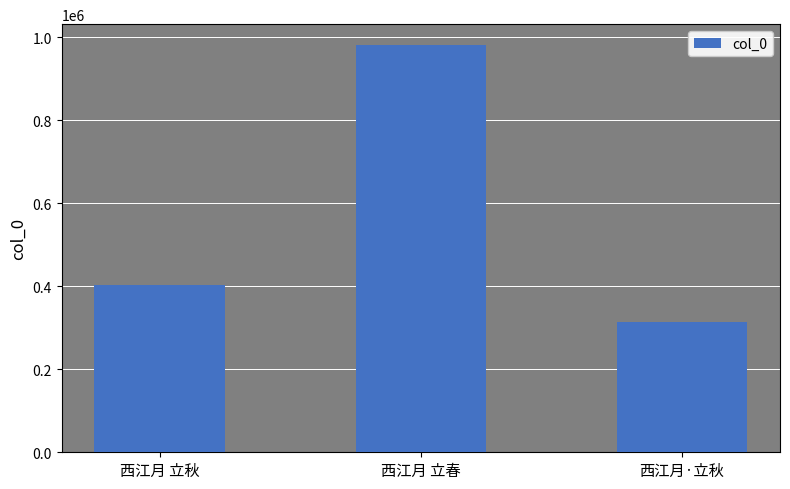

Reading left to right, extract all data points from this chart.

403570	982859	312909